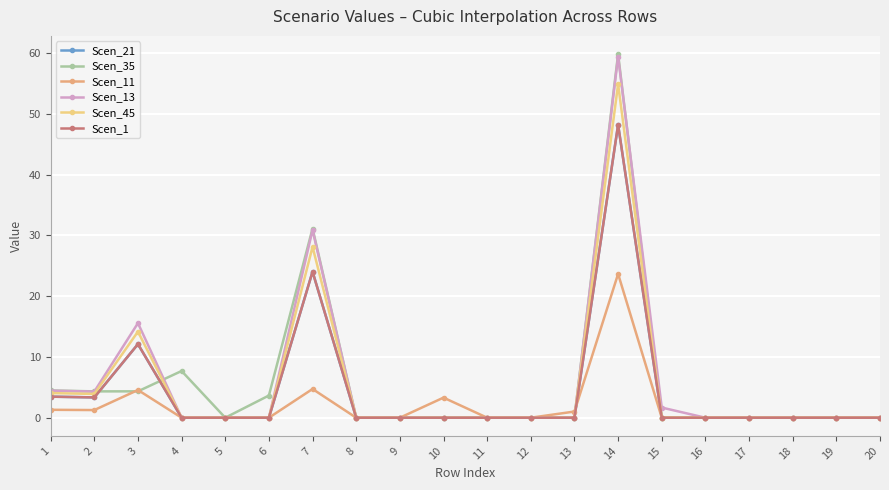

Is the value of Scen_1 at 5 greater than the value of Scen_21 at 16?

No